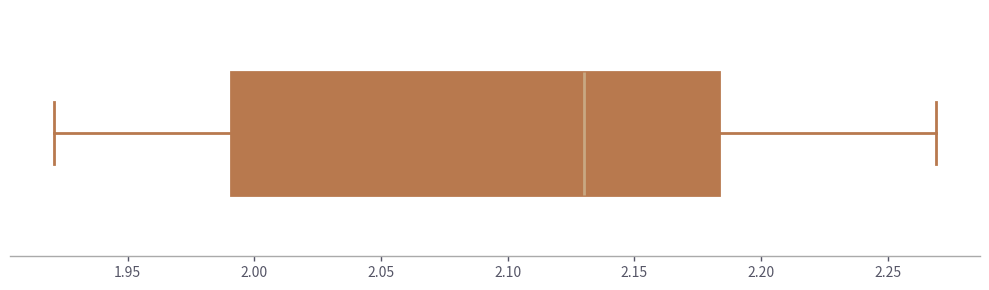

Transcribe this box plot: give where the median line is, the range the box spans, and where the two whiskers end, as read against the x-axis. The values are not printed on the chart, so give them approximately, as read against the axis.

median 2.130, box 1.990 to 2.185, whiskers 1.920 to 2.270